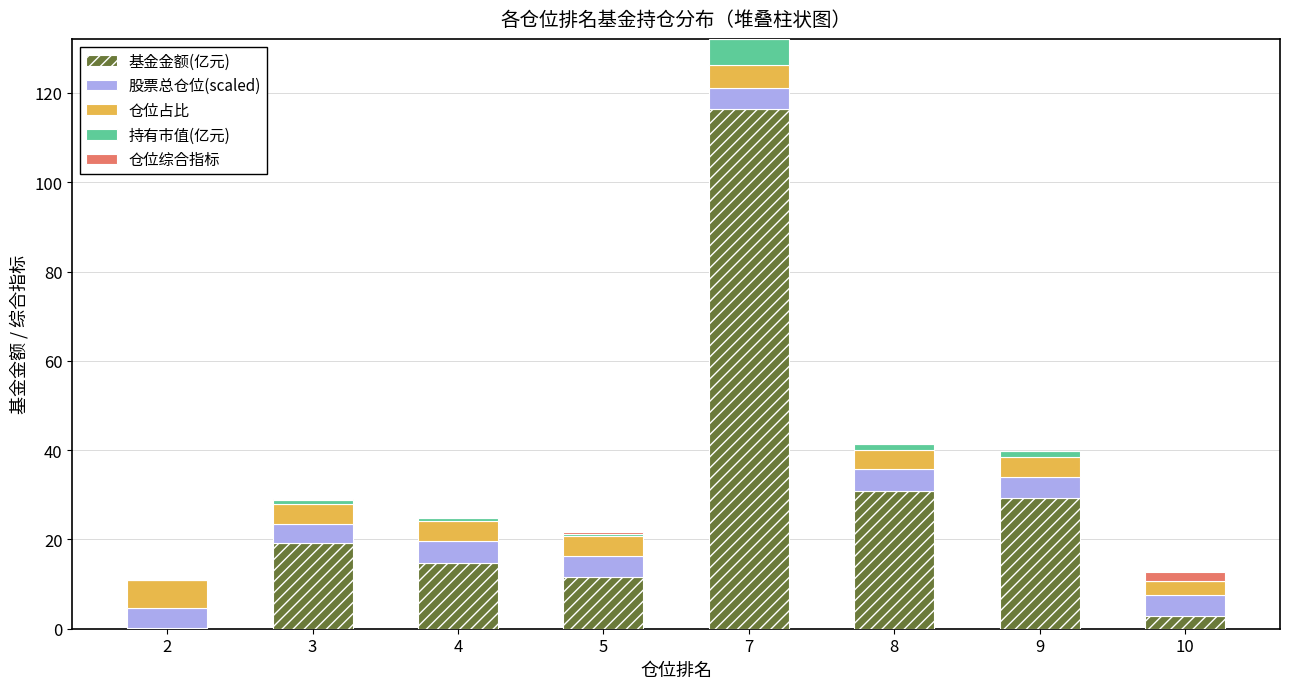

At which category is the sum across all series the highest?

7